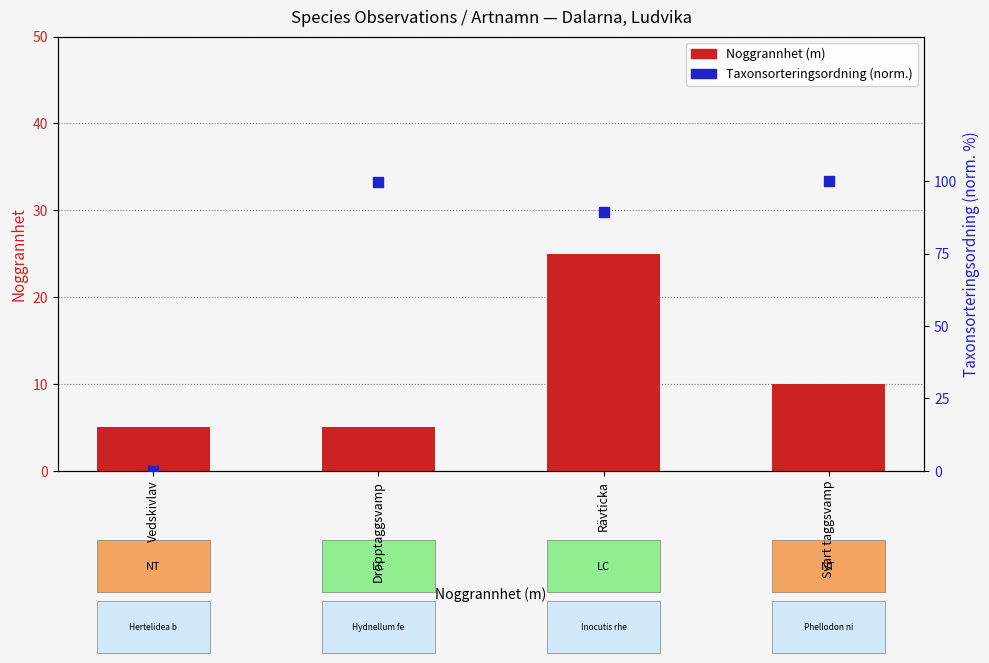

Which series has the widest spread of Y values?

Taxonsorteringsordning (norm.)